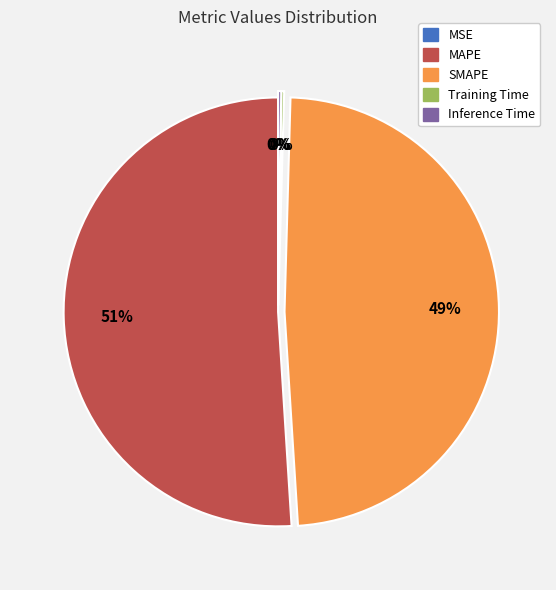

To the nearest percent, what is the difference between the largest and smallest slice percentages?

51%